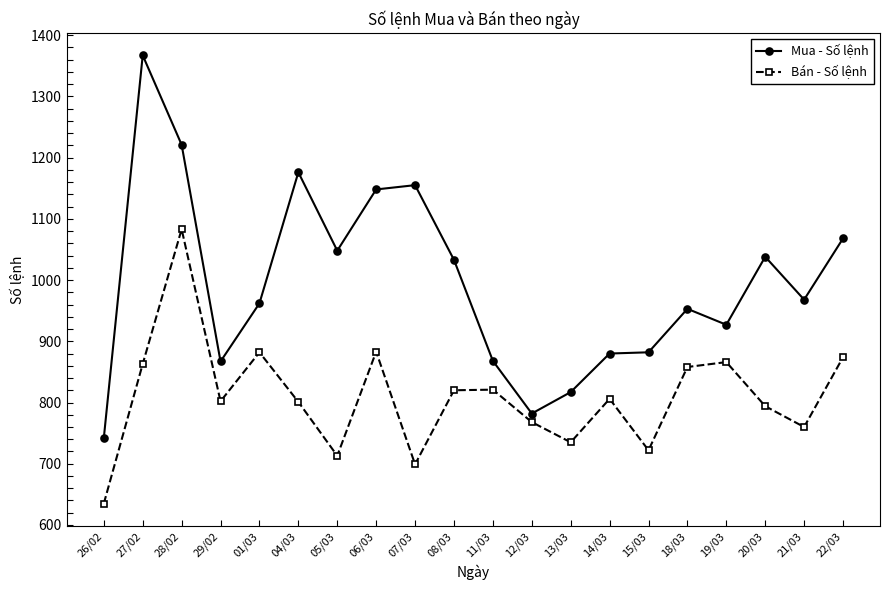

Where is the first local maximum for Bán - Số lệnh?

28/02